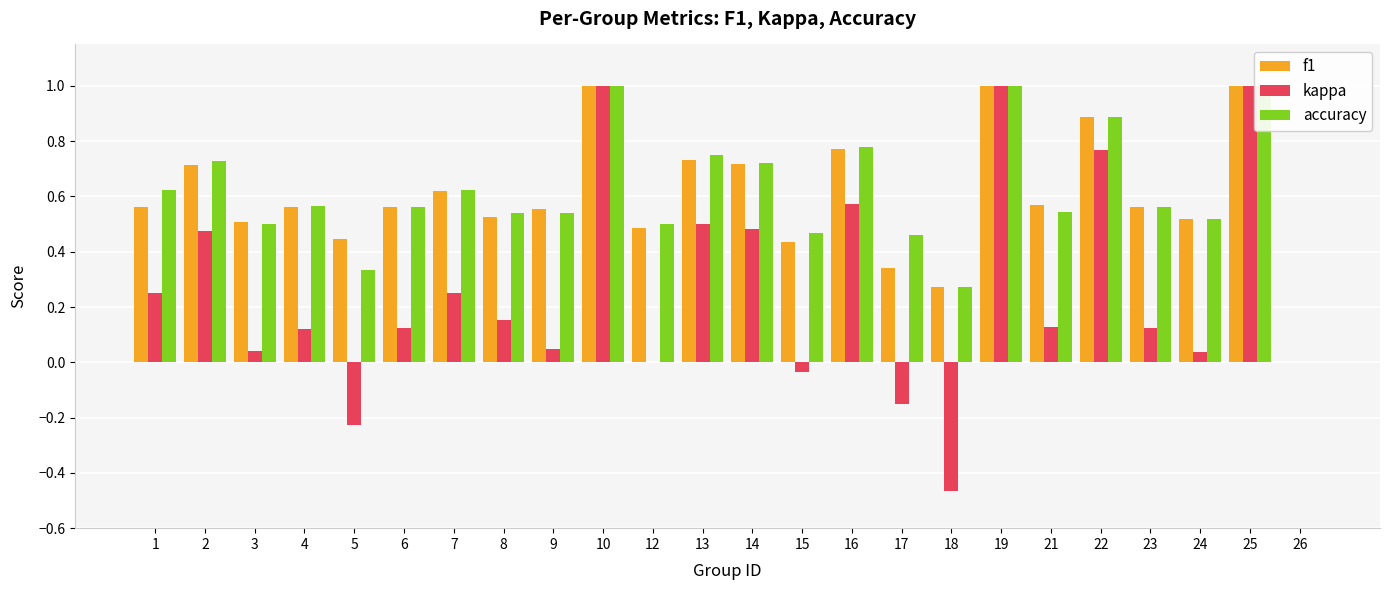

Where is kappa nearest to the value 0?

12